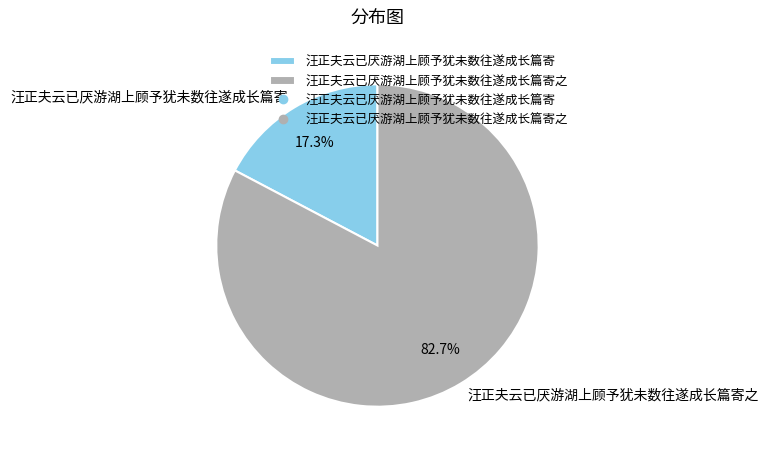

True or false: 汪正夫云已厌游湖上顾予犹未数往遂成长篇寄 accounts for 17% of the total.

True